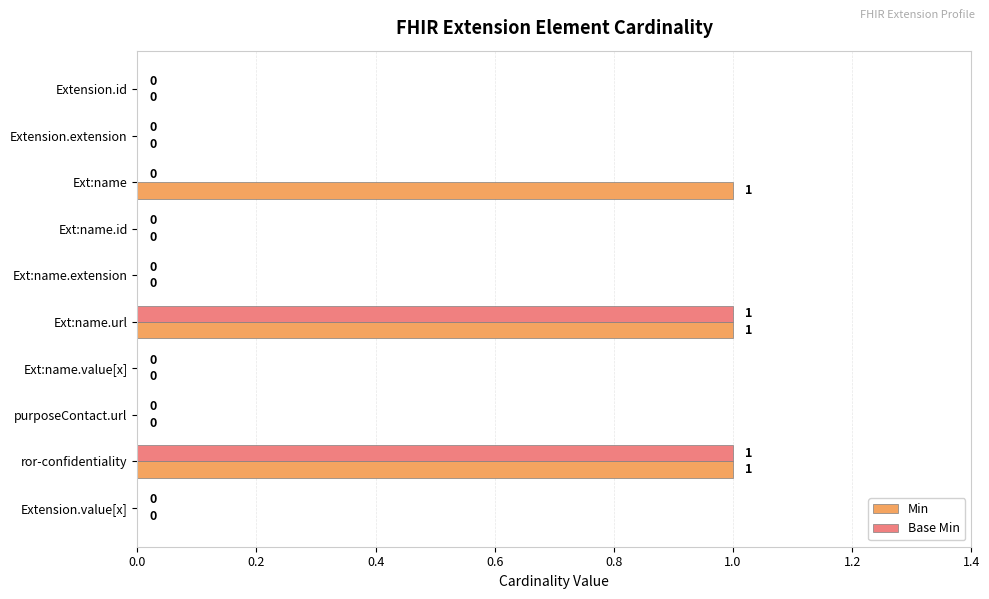

The Min series shows 0 at Extension.value[x]. True or false?

True